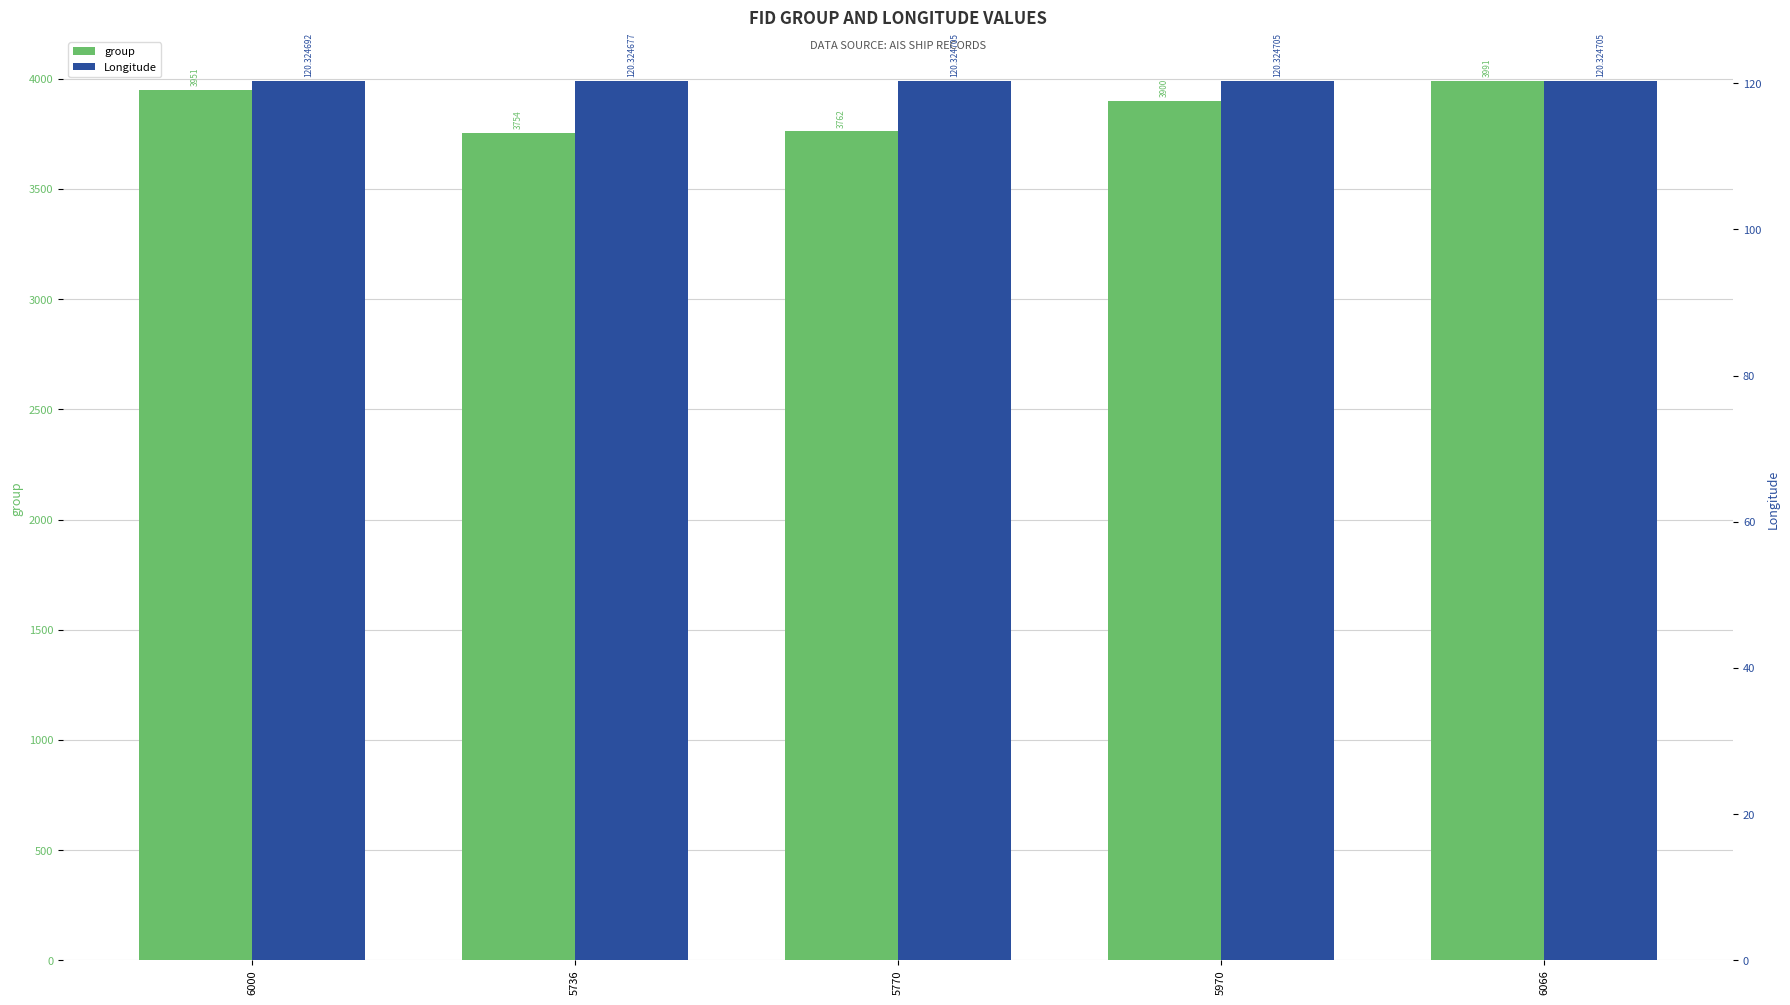

List the series in order of their overall mean, lowest first.

Longitude, group